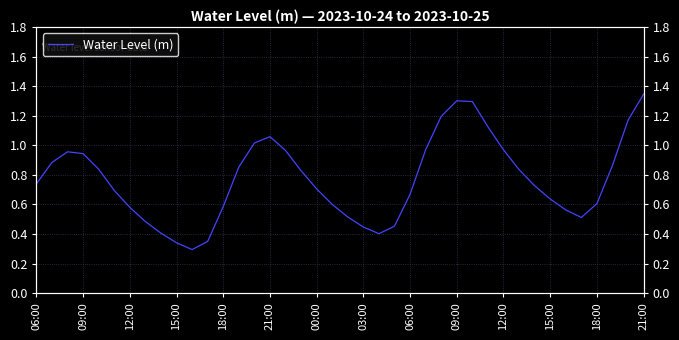

True or false: there are more than 2 points higher than both neighbors.

True